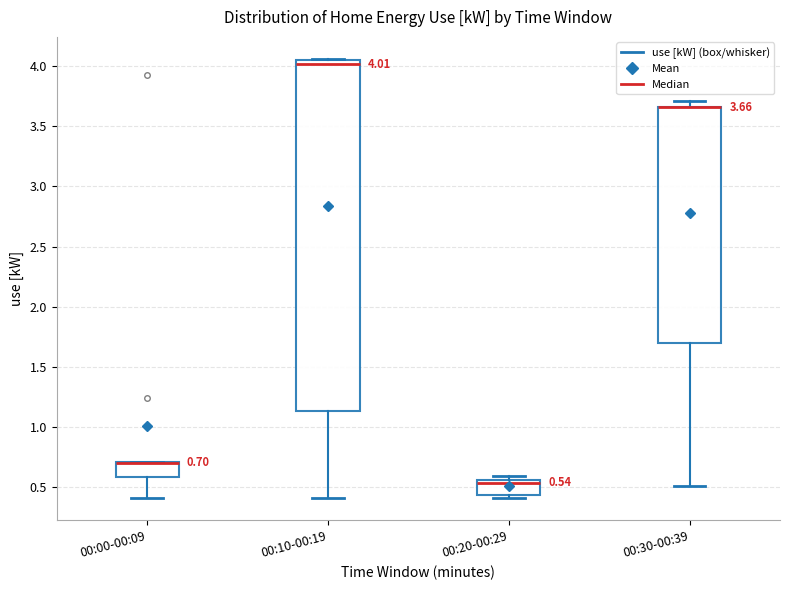

Which box is the tallest, from its lower edge to its upper edge?

00:10-00:19